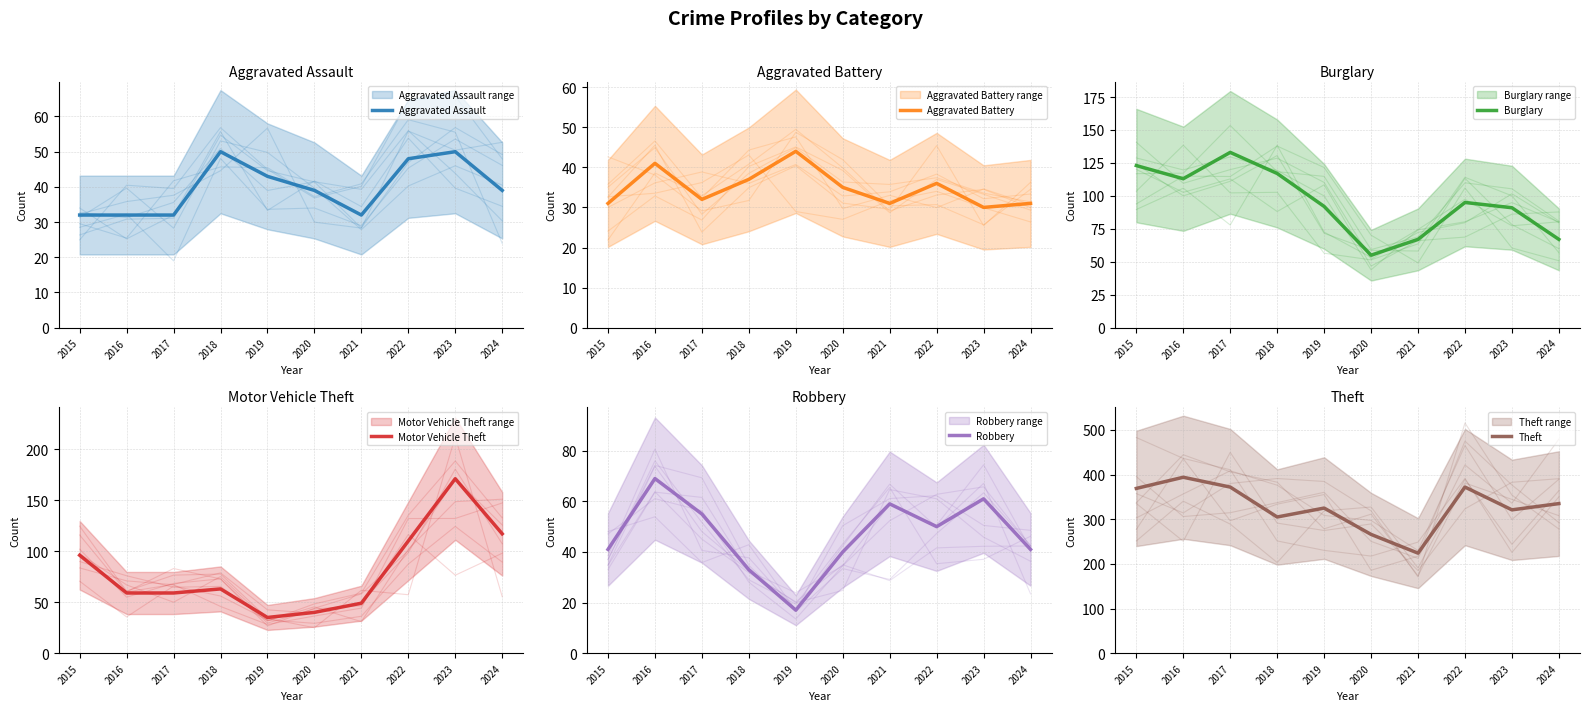

What is the value of the Aggravated Battery point at the 2nd from the left?

41